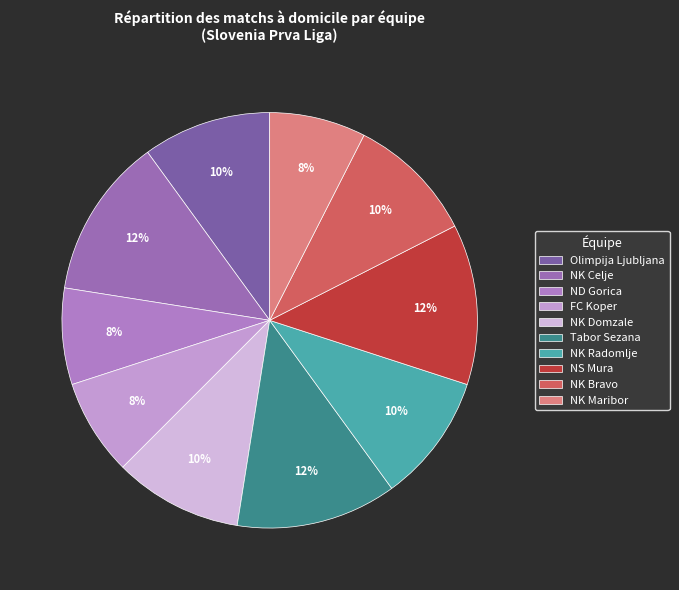

Is NS Mura the majority of the pie?

No